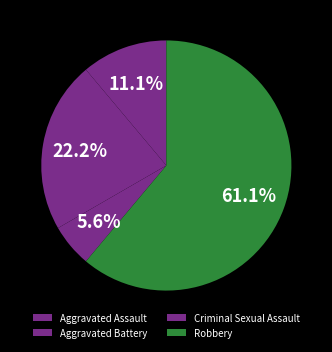

Which slice is the largest?

Robbery